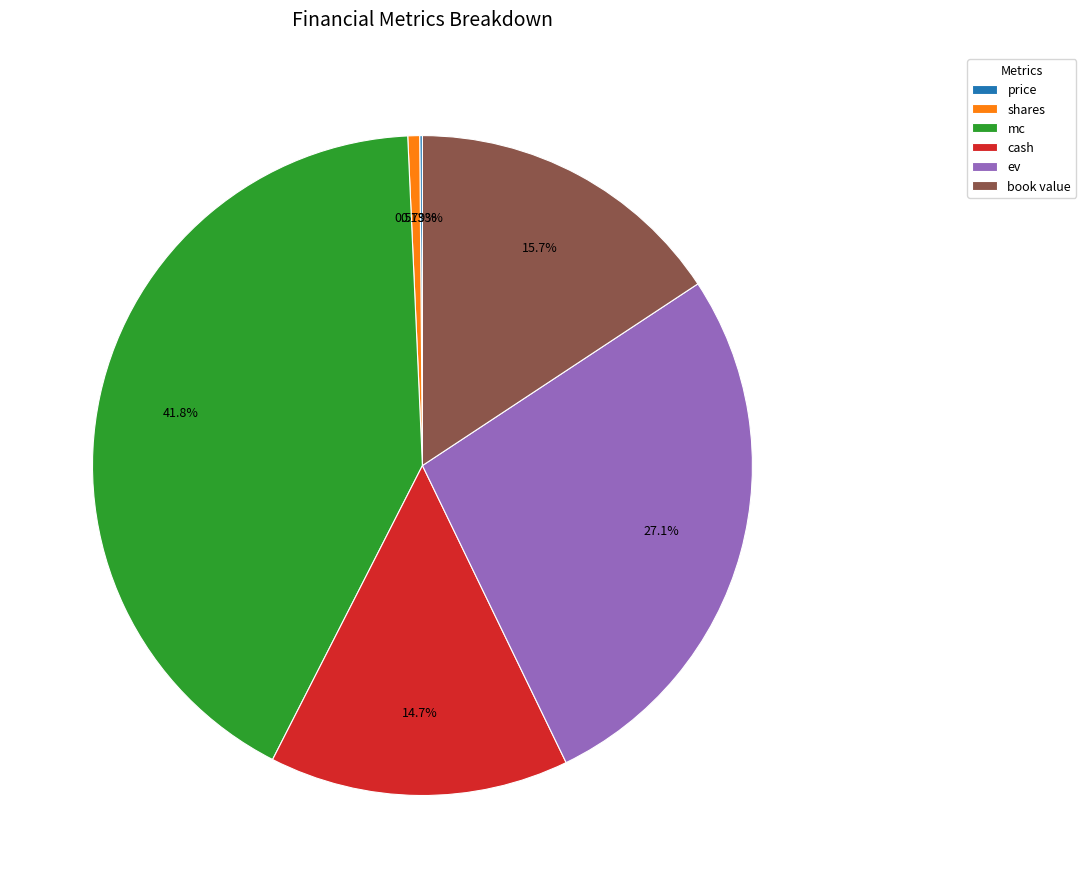

True or false: ev accounts for 27% of the total.

True